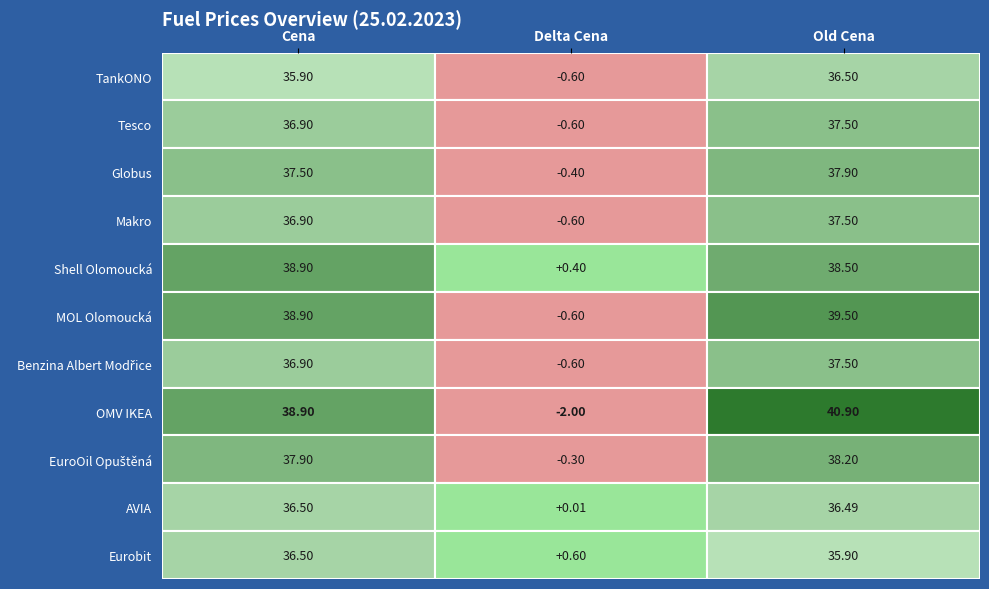

What is the spread (max minus min) of values at 0?

3.0